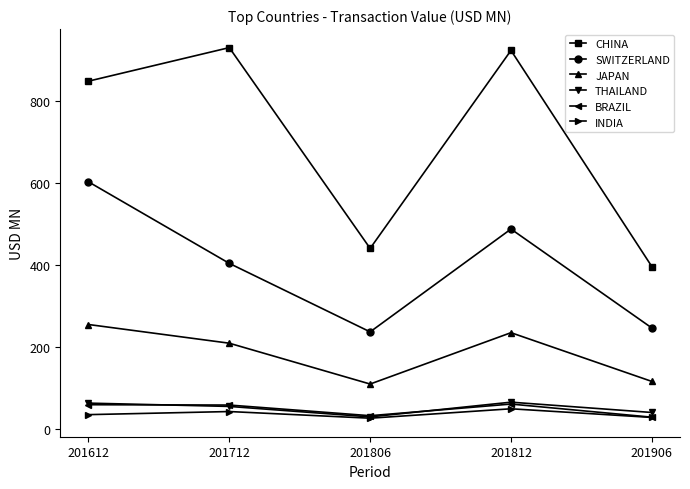

True or false: CHINA has a value of 546.1 at 201906.

False